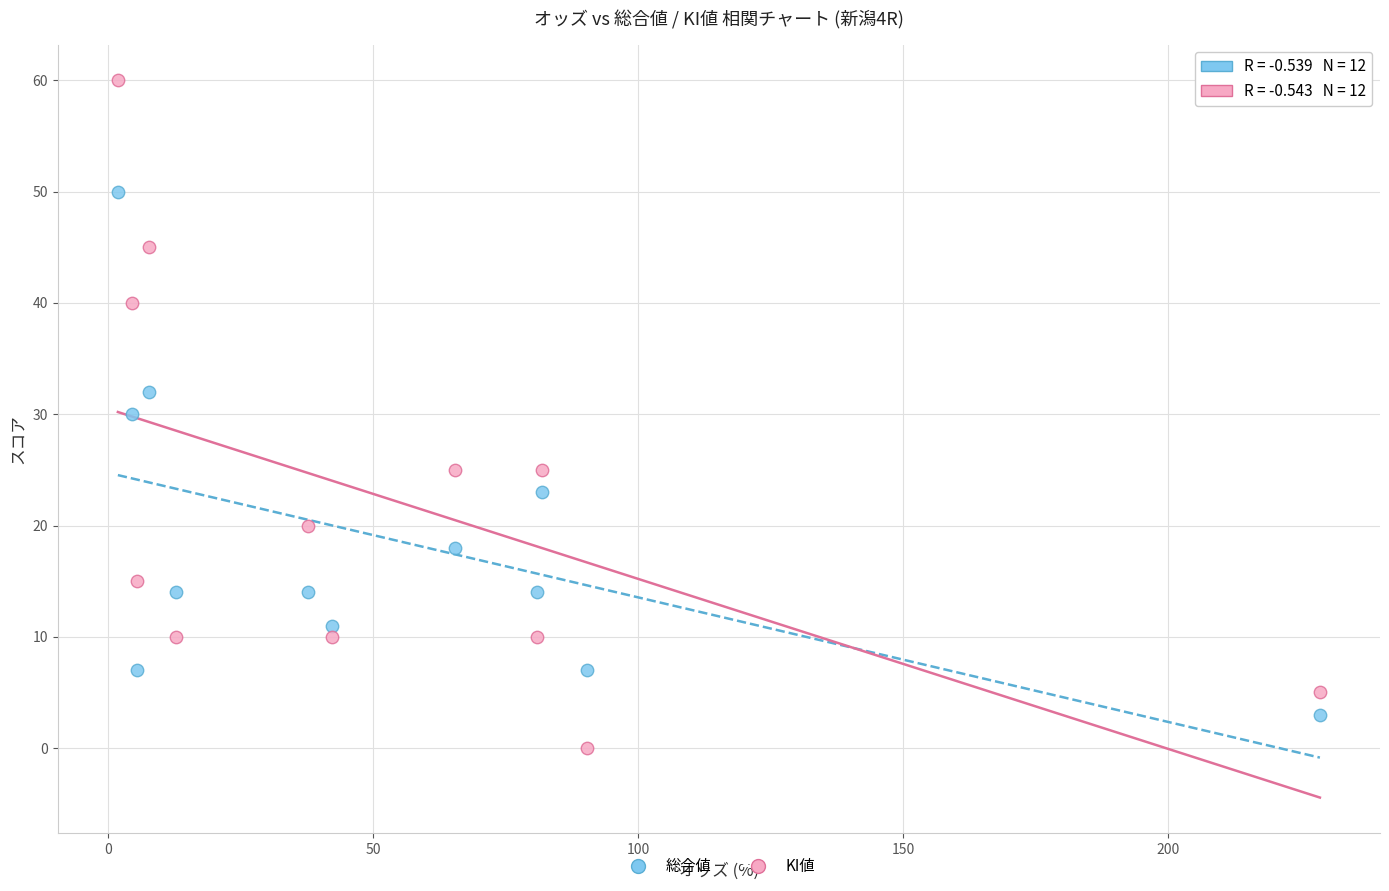

Which series contains the highest Y value?

KI値